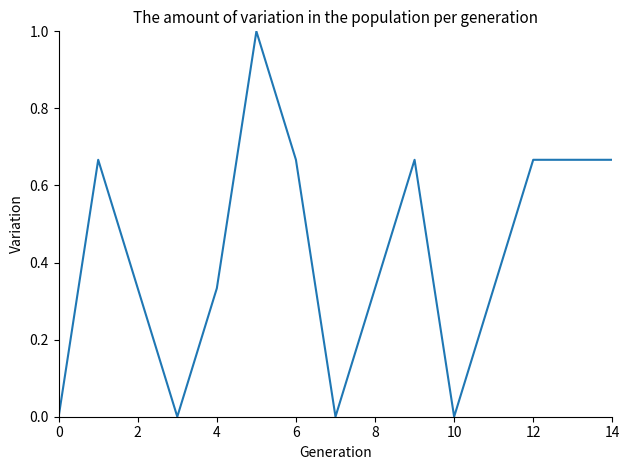

How many lines are shown in the chart?

1